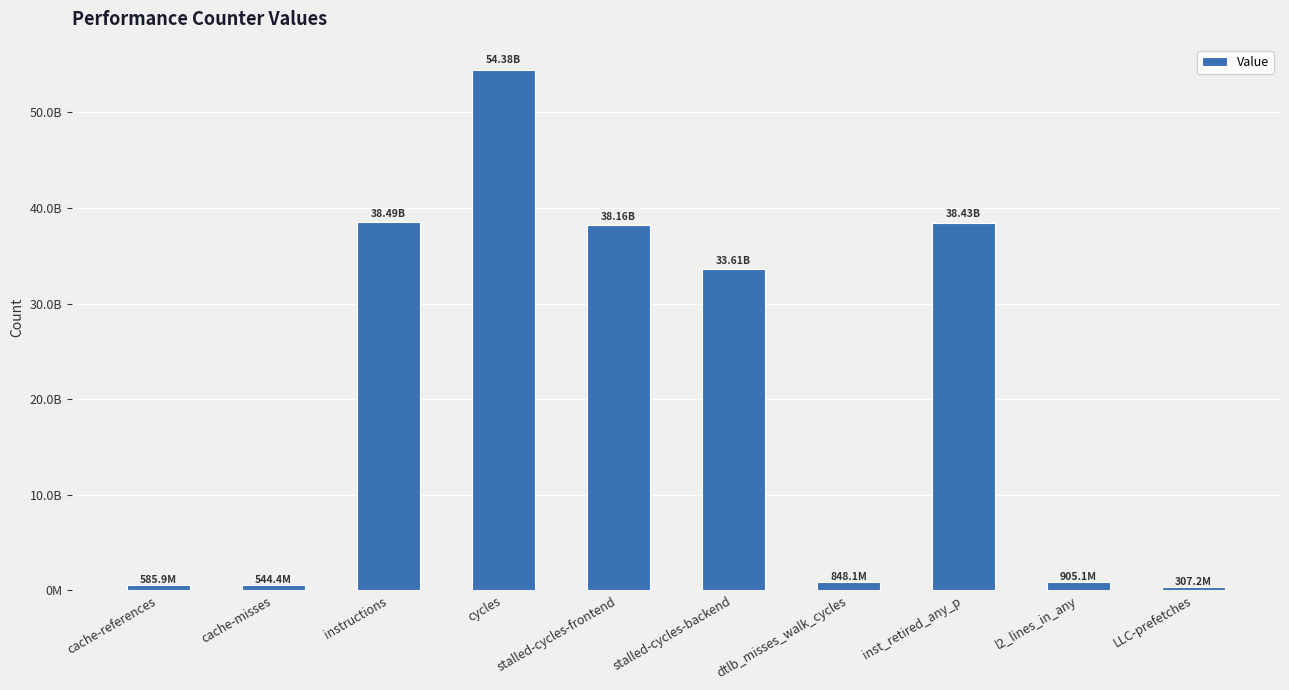

Reading left to right, extract all data points from this chart.

585857026	544363262	38489201666	54376791142	38162067345	33613341770	848123258	38431499421	905144863	307160861